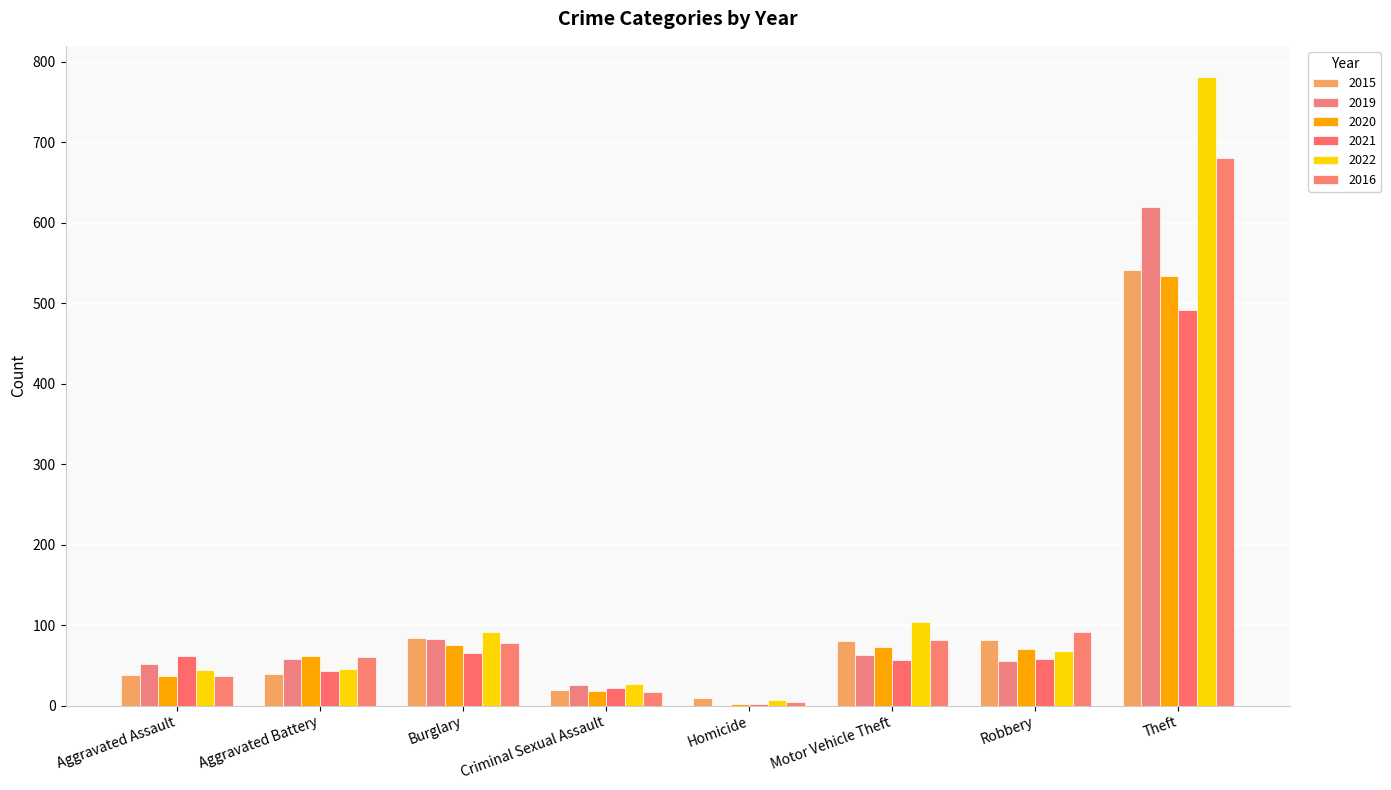

Is the value of 2019 at Criminal Sexual Assault greater than the value of 2016 at Homicide?

Yes